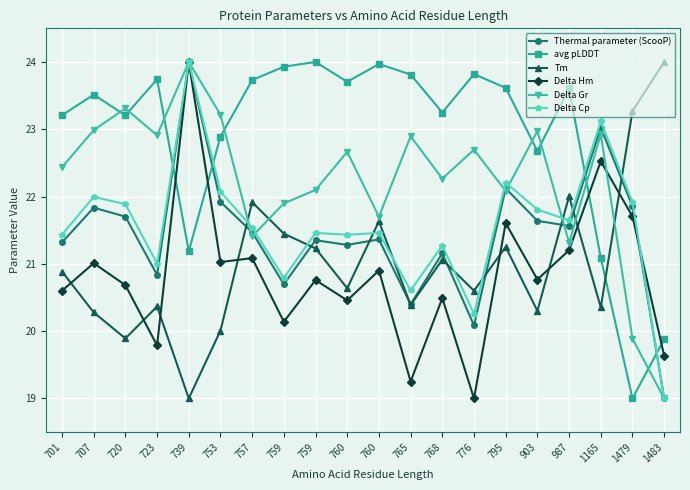

At which label is Delta Gr closest to 21?

987